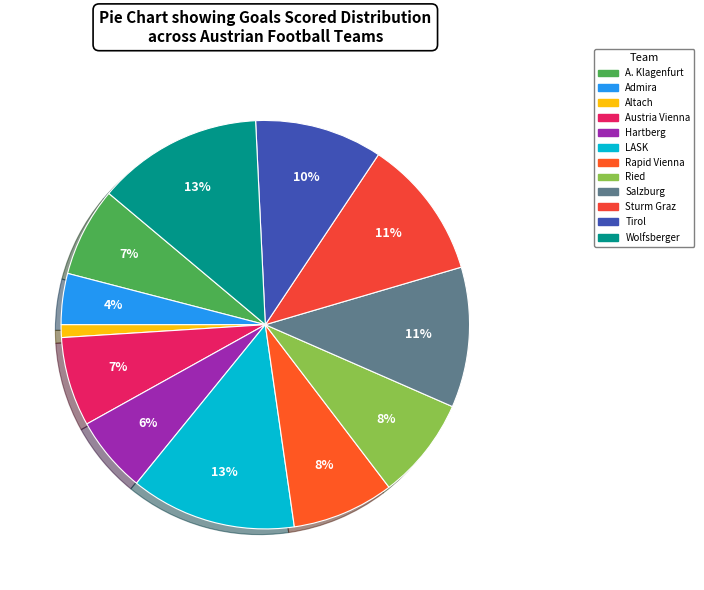

What portion of the pie excludes Tirol?

89.9%